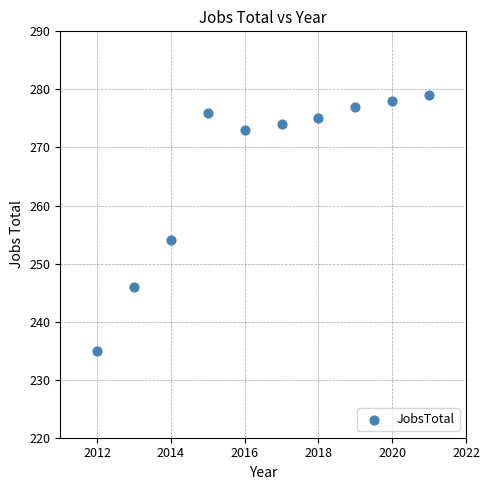

What Y value in the scatter plot is closest to 257?

254